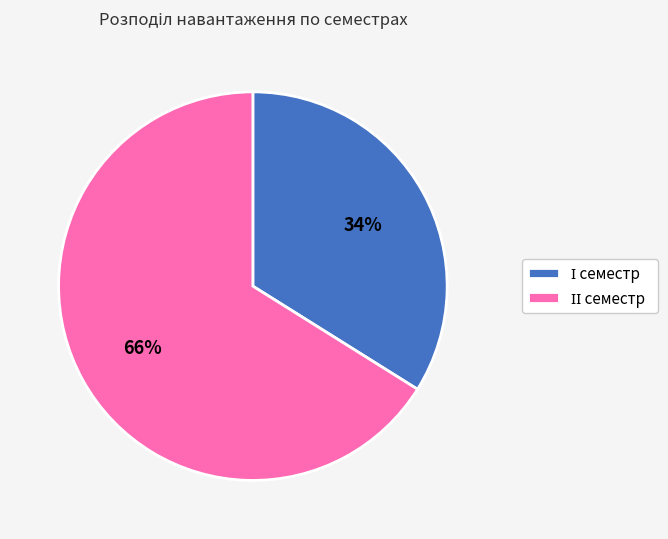

Does any single category account for the majority?

Yes